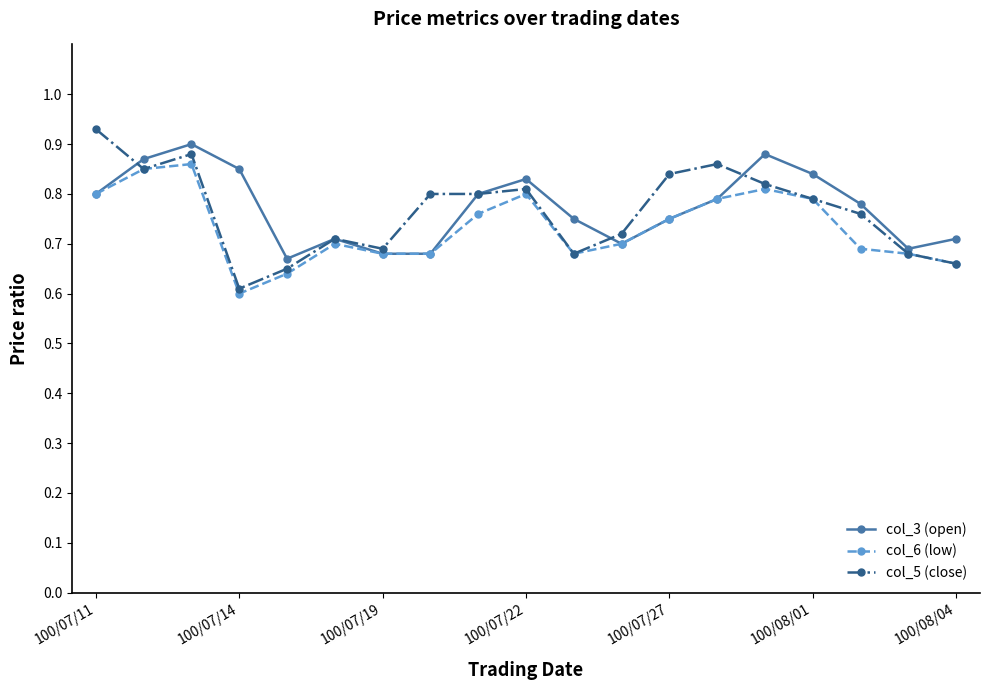

At how many categories does at least one series exceed 0?

19